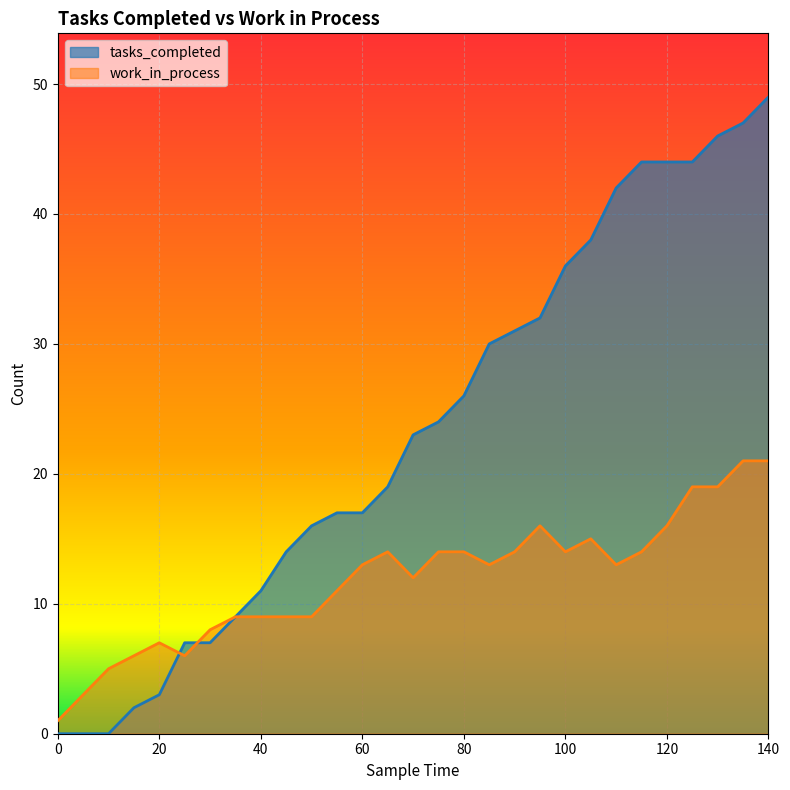

Reading left to right, extract all data points from this chart.

tasks_completed: 0=0	5=0	10=0	15=2	20=3	25=7	30=7	35=9	40=11	45=14	50=16	55=17	60=17	65=19	70=23	75=24	80=26	85=30	90=31	95=32	100=36	105=38	110=42	115=44	120=44	125=44	130=46	135=47	140=49
work_in_process: 0=1	5=3	10=5	15=6	20=7	25=6	30=8	35=9	40=9	45=9	50=9	55=11	60=13	65=14	70=12	75=14	80=14	85=13	90=14	95=16	100=14	105=15	110=13	115=14	120=16	125=19	130=19	135=21	140=21